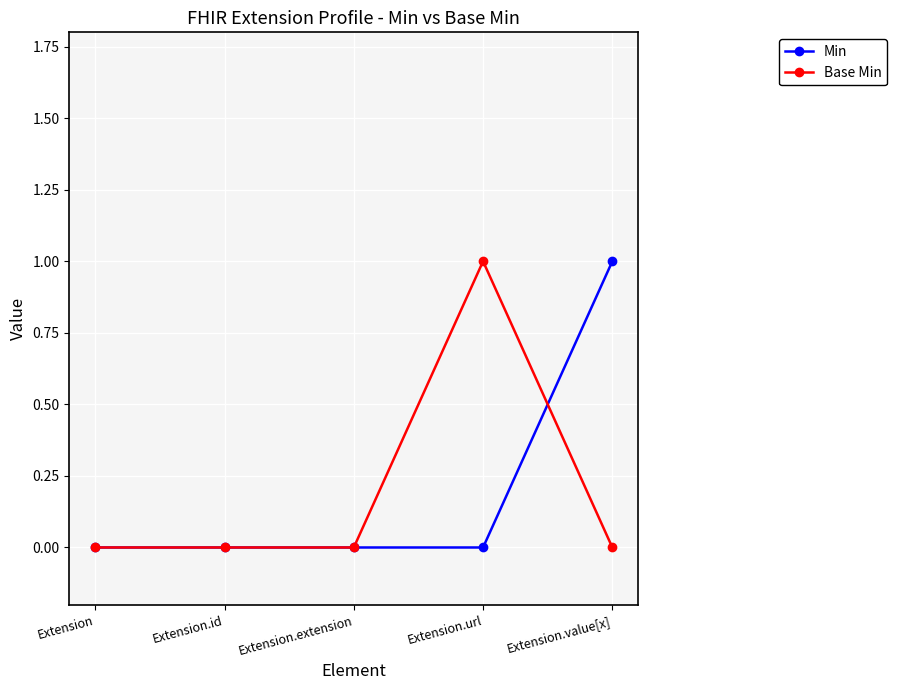

How many lines are shown in the chart?

2